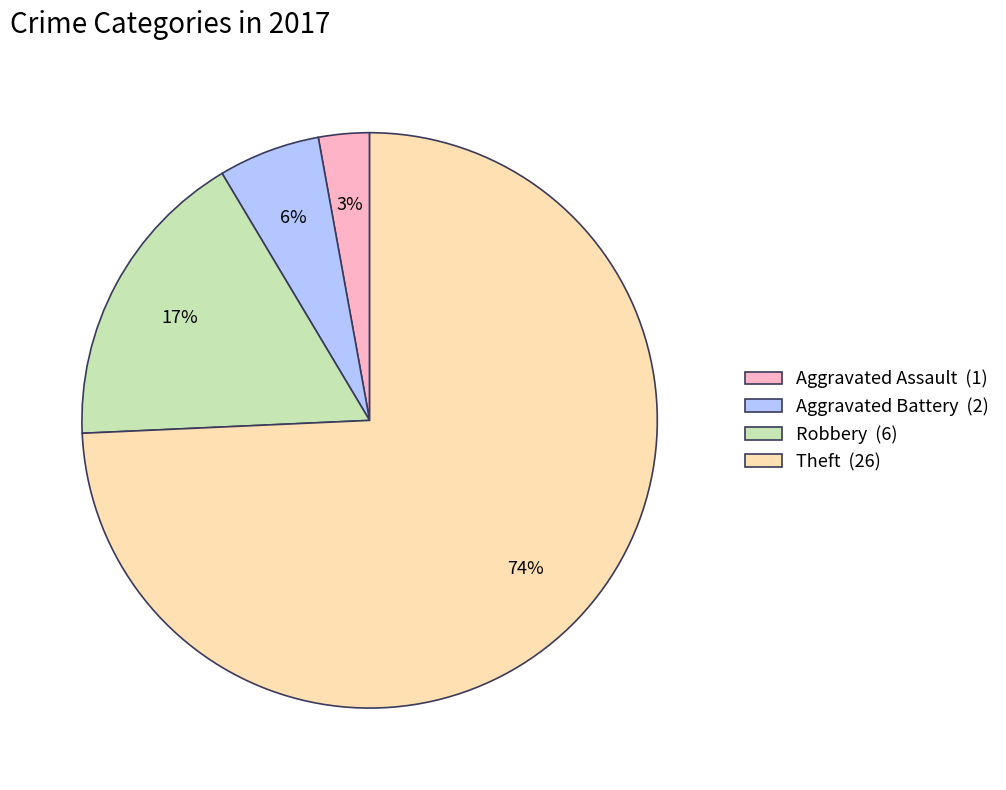

To the nearest percent, what percentage of the pie is Theft?

74%